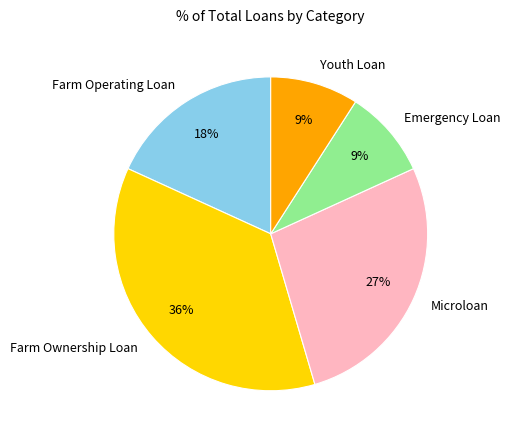

Combined, do Emergency Loan and Farm Ownership Loan account for over 50%?

No